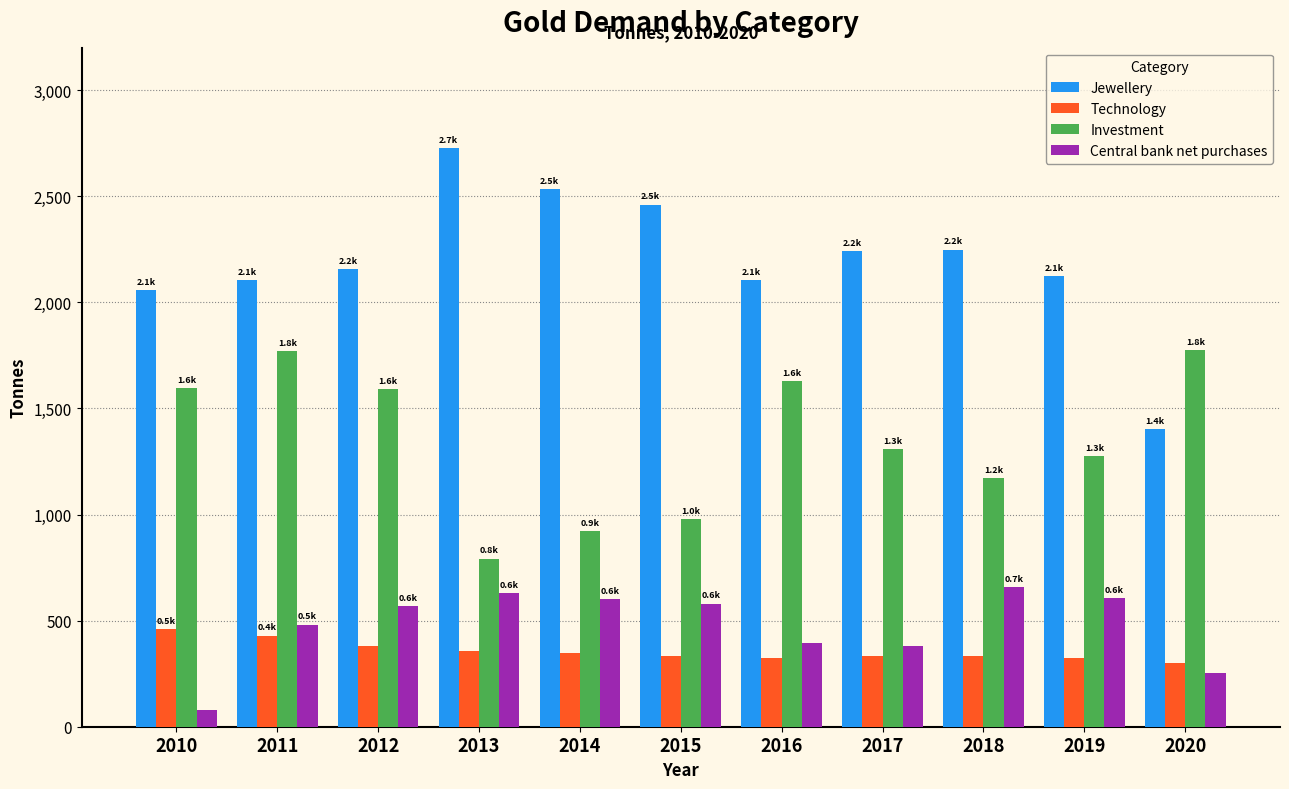

The Central bank net purchases series shows 1105.3 at 2013. True or false?

False